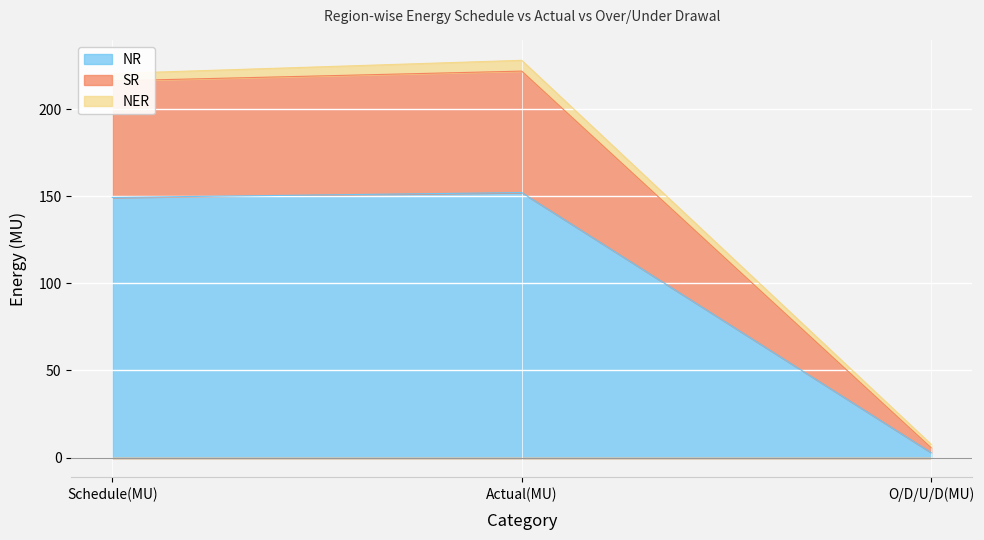

Between Actual(MU) and O/D/U/D(MU), which series saw the biggest shift?

SR